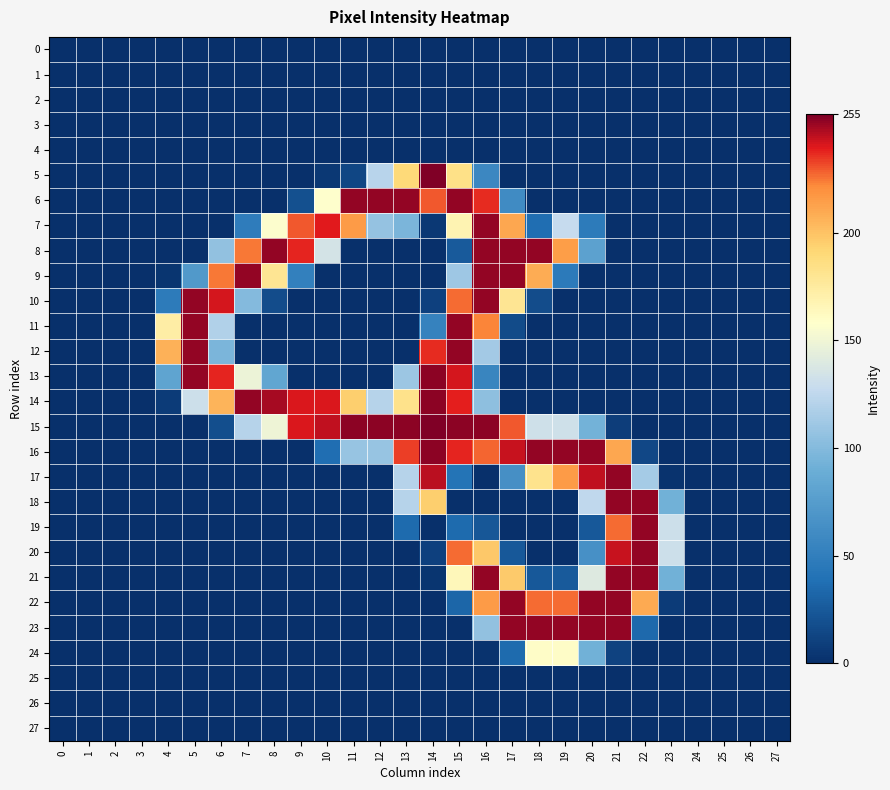

Reading left to right, extract all data points from this chart.

0: 0=0	1=0	2=0	3=0	4=0	5=0	6=0	7=0	8=0	9=0	10=0	11=0	12=0	13=0	14=0	15=0	16=0	17=0	18=0	19=0	20=0	21=0	22=0	23=0	24=0	25=0	26=0	27=0
1: 0=0	1=0	2=0	3=0	4=0	5=0	6=0	7=0	8=0	9=0	10=0	11=0	12=0	13=0	14=0	15=0	16=0	17=0	18=0	19=0	20=0	21=0	22=0	23=0	24=0	25=0	26=0	27=0
2: 0=0	1=0	2=0	3=0	4=0	5=0	6=0	7=0	8=0	9=0	10=0	11=0	12=0	13=0	14=0	15=0	16=0	17=0	18=0	19=0	20=0	21=0	22=0	23=0	24=0	25=0	26=0	27=0
3: 0=0	1=0	2=0	3=0	4=0	5=0	6=0	7=0	8=0	9=0	10=0	11=0	12=0	13=0	14=0	15=0	16=0	17=0	18=0	19=0	20=0	21=0	22=0	23=0	24=0	25=0	26=0	27=0
4: 0=0	1=0	2=0	3=0	4=0	5=0	6=0	7=0	8=0	9=0	10=0	11=0	12=0	13=0	14=0	15=0	16=0	17=0	18=0	19=0	20=0	21=0	22=0	23=0	24=0	25=0	26=0	27=0
5: 0=0	1=0	2=0	3=0	4=0	5=0	6=0	7=0	8=0	9=0	10=5	11=13	12=122	13=190	14=255	15=184	16=57	17=0	18=0	19=0	20=0	21=0	22=0	23=0	24=0	25=0	26=0	27=0
6: 0=0	1=0	2=0	3=0	4=0	5=0	6=0	7=0	8=0	9=19	10=158	11=252	12=252	13=252	14=230	15=252	16=237	17=60	18=0	19=0	20=0	21=0	22=0	23=0	24=0	25=0	26=0	27=0
7: 0=0	1=0	2=0	3=0	4=0	5=0	6=0	7=48	8=157	9=230	10=240	11=216	12=107	13=96	14=5	15=168	16=252	17=211	18=37	19=128	20=47	21=0	22=0	23=0	24=0	25=0	26=0	27=0
8: 0=0	1=0	2=0	3=0	4=0	5=0	6=106	7=225	8=252	9=238	10=135	11=0	12=0	13=0	14=0	15=25	16=252	17=252	18=252	19=215	20=79	21=0	22=0	23=0	24=0	25=0	26=0	27=0
9: 0=0	1=0	2=0	3=0	4=3	5=72	6=225	7=252	8=180	9=51	10=0	11=0	12=0	13=0	14=0	15=111	16=252	17=252	18=209	19=46	20=0	21=0	22=0	23=0	24=0	25=0	26=0	27=0
10: 0=0	1=0	2=0	3=0	4=47	5=252	6=242	7=100	8=17	9=0	10=0	11=0	12=0	13=0	14=10	15=227	16=252	17=180	18=17	19=0	20=0	21=0	22=0	23=0	24=0	25=0	26=0	27=0
11: 0=0	1=0	2=0	3=0	4=173	5=252	6=119	7=0	8=0	9=0	10=0	11=0	12=0	13=0	14=53	15=252	16=223	17=16	18=0	19=0	20=0	21=0	22=0	23=0	24=0	25=0	26=0	27=0
12: 0=0	1=0	2=0	3=0	4=207	5=252	6=96	7=0	8=0	9=0	10=0	11=0	12=0	13=0	14=237	15=252	16=113	17=0	18=0	19=0	20=0	21=0	22=0	23=0	24=0	25=0	26=0	27=0
13: 0=0	1=0	2=0	3=0	4=81	5=252	6=238	7=148	8=83	9=0	10=0	11=0	12=0	13=110	14=253	15=242	16=55	17=0	18=0	19=0	20=0	21=0	22=0	23=0	24=0	25=0	26=0	27=0
14: 0=0	1=0	2=0	3=0	4=7	5=131	6=206	7=252	8=249	9=241	10=241	11=195	12=121	13=183	14=253	15=239	16=104	17=0	18=0	19=0	20=0	21=0	22=0	23=0	24=0	25=0	26=0	27=0
15: 0=0	1=0	2=0	3=0	4=0	5=0	6=18	7=121	8=149	9=241	10=245	11=253	12=253	13=253	14=255	15=253	16=253	17=230	18=132	19=132	20=93	21=8	22=0	23=0	24=0	25=0	26=0	27=0
16: 0=0	1=0	2=0	3=0	4=0	5=0	6=0	7=0	8=0	9=0	10=37	11=108	12=108	13=234	14=253	15=238	16=228	17=244	18=252	19=252	20=252	21=211	22=14	23=0	24=0	25=0	26=0	27=0
17: 0=0	1=0	2=0	3=0	4=0	5=0	6=0	7=0	8=0	9=0	10=0	11=0	12=0	13=121	14=246	15=41	16=0	17=64	18=182	19=216	20=245	21=252	22=114	23=2	24=0	25=0	26=0	27=0
18: 0=0	1=0	2=0	3=0	4=0	5=0	6=0	7=0	8=0	9=0	10=0	11=0	12=0	13=121	14=195	15=0	16=0	17=0	18=0	19=0	20=125	21=252	22=252	23=92	24=0	25=0	26=0	27=0
19: 0=0	1=0	2=0	3=0	4=0	5=0	6=0	7=0	8=0	9=0	10=0	11=0	12=0	13=35	14=0	15=35	16=23	17=0	18=0	19=0	20=24	21=227	22=252	23=131	24=0	25=0	26=0	27=0
20: 0=0	1=0	2=0	3=0	4=0	5=0	6=0	7=0	8=0	9=0	10=0	11=0	12=0	13=0	14=10	15=227	16=198	17=24	18=0	19=0	20=65	21=244	22=252	23=131	24=0	25=0	26=0	27=0
21: 0=0	1=0	2=0	3=0	4=0	5=0	6=0	7=0	8=0	9=0	10=0	11=0	12=0	13=0	14=3	15=165	16=252	17=197	18=24	19=25	20=140	21=252	22=252	23=92	24=0	25=0	26=0	27=0
22: 0=0	1=0	2=0	3=0	4=0	5=0	6=0	7=0	8=0	9=0	10=0	11=0	12=0	13=0	14=0	15=32	16=216	17=252	18=227	19=227	20=252	21=252	22=210	23=7	24=0	25=0	26=0	27=0
23: 0=0	1=0	2=0	3=0	4=0	5=0	6=0	7=0	8=0	9=0	10=0	11=0	12=0	13=0	14=0	15=0	16=106	17=252	18=252	19=252	20=252	21=252	22=34	23=0	24=0	25=0	26=0	27=0
24: 0=0	1=0	2=0	3=0	4=0	5=0	6=0	7=0	8=0	9=0	10=0	11=0	12=0	13=0	14=0	15=0	16=2	17=35	18=160	19=160	20=92	21=11	22=1	23=0	24=0	25=0	26=0	27=0
25: 0=0	1=0	2=0	3=0	4=0	5=0	6=0	7=0	8=0	9=0	10=0	11=0	12=0	13=0	14=0	15=0	16=0	17=0	18=0	19=0	20=0	21=0	22=0	23=0	24=0	25=0	26=0	27=0
26: 0=0	1=0	2=0	3=0	4=0	5=0	6=0	7=0	8=0	9=0	10=0	11=0	12=0	13=0	14=0	15=0	16=0	17=0	18=0	19=0	20=0	21=0	22=0	23=0	24=0	25=0	26=0	27=0
27: 0=0	1=0	2=0	3=0	4=0	5=0	6=0	7=0	8=0	9=0	10=0	11=0	12=0	13=0	14=0	15=0	16=0	17=0	18=0	19=0	20=0	21=0	22=0	23=0	24=0	25=0	26=0	27=0